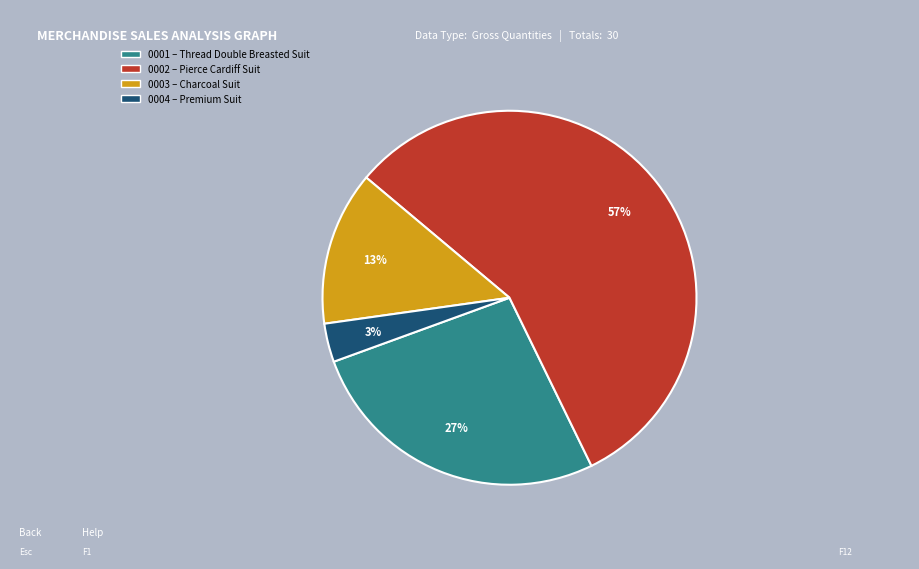

Rank the categories by value from highest to lowest.

0002 – Pierce Cardiff Suit, 0001 – Thread Double Breasted Suit, 0003 – Charcoal Suit, 0004 – Premium Suit